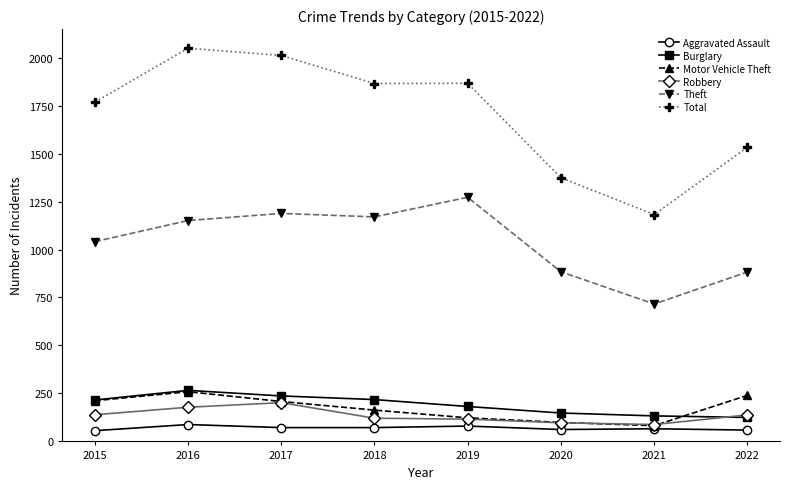

True or false: Motor Vehicle Theft and Theft intersect in this chart.

False